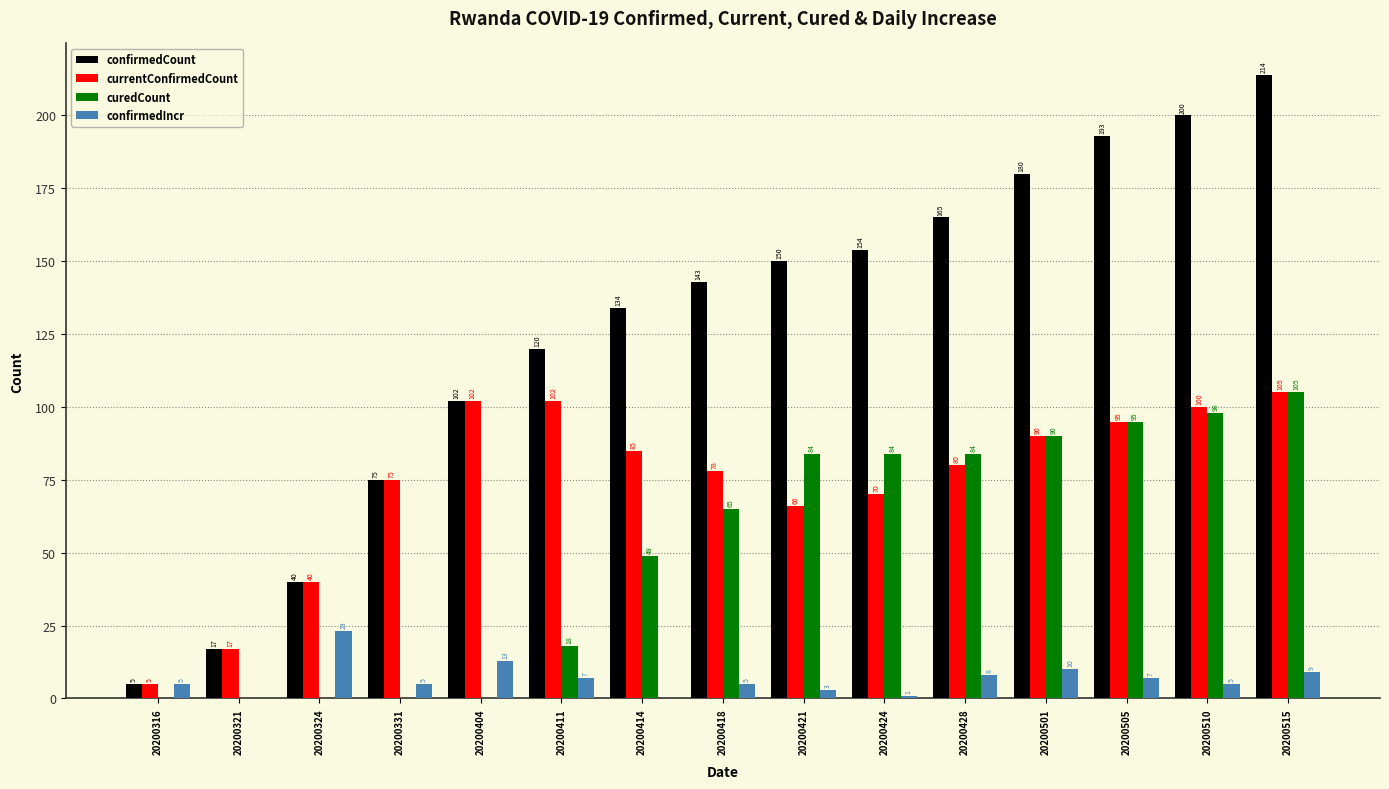

The confirmedCount series shows 193 at 20200505. True or false?

True